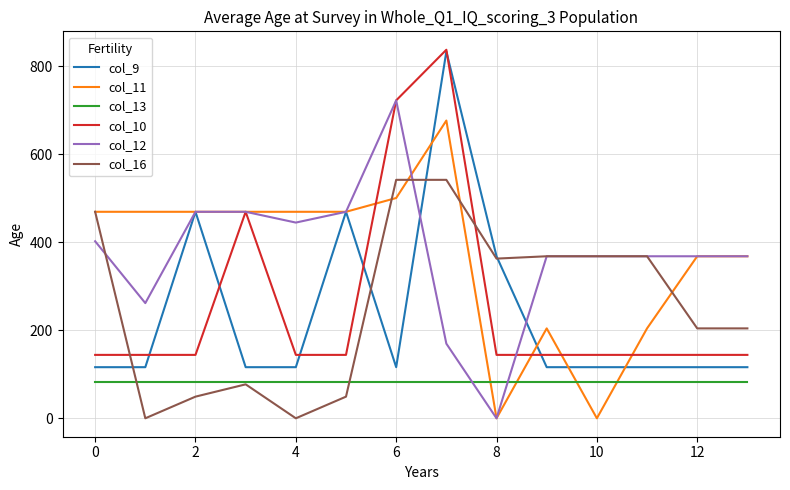

What is the greatest value displayed?

837.0